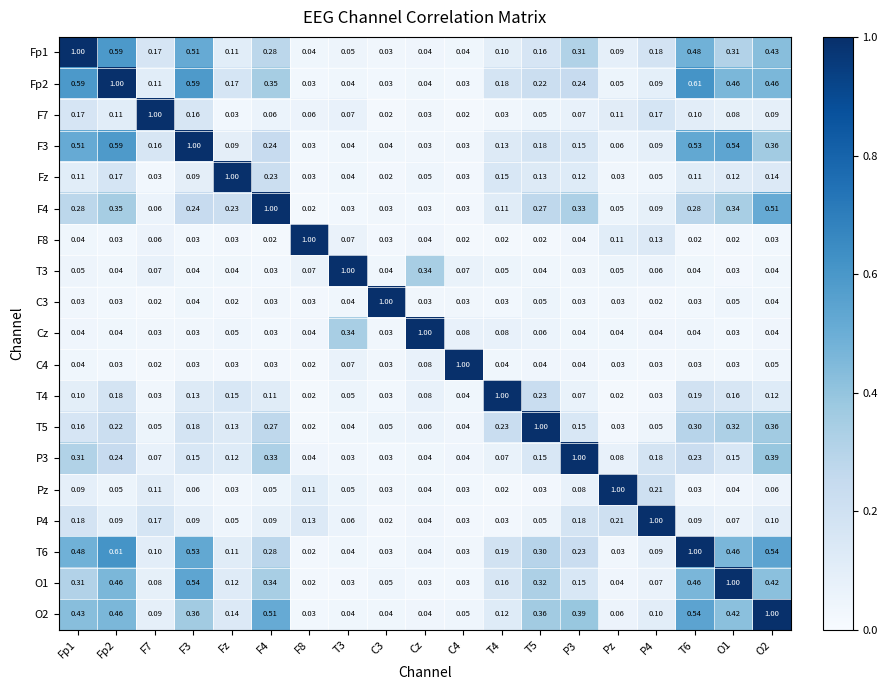

Is the value of P3 at T4 greater than the value of T4 at P4?

Yes